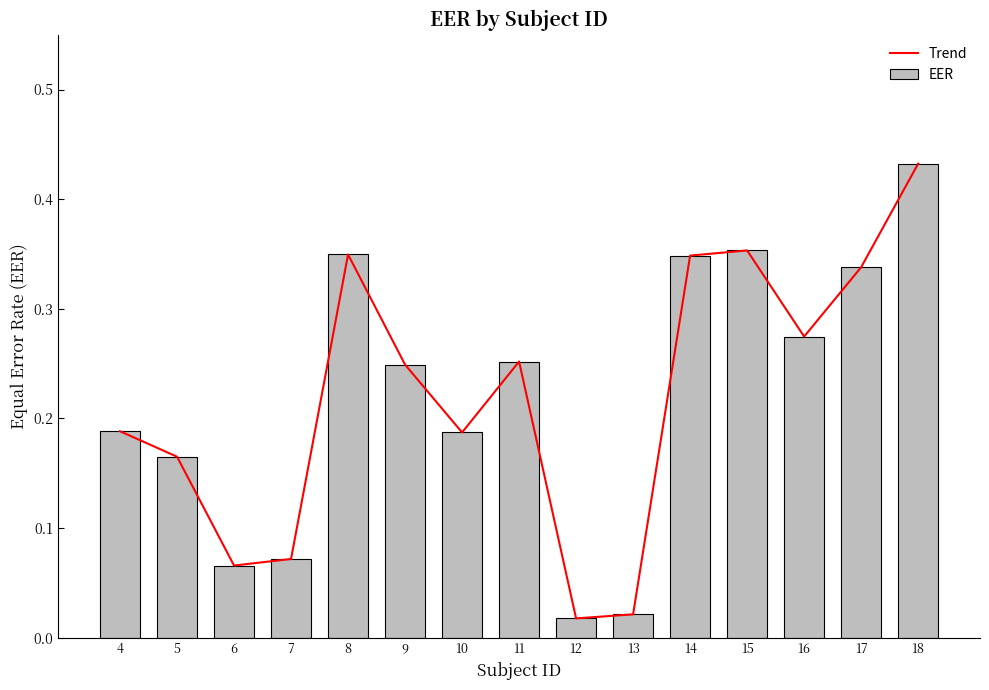

What value does the EER series have at 16?

0.3